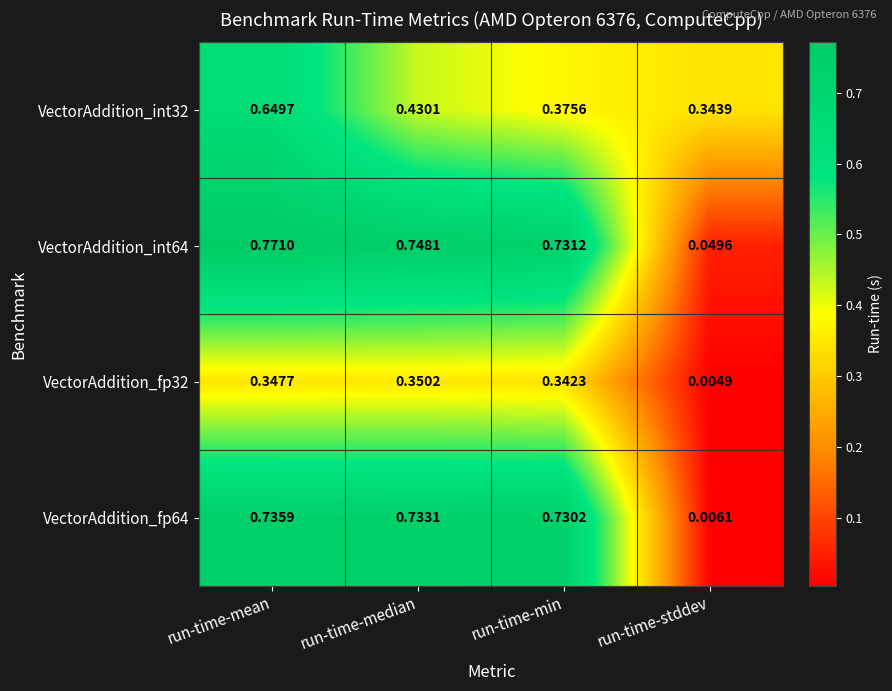

Which category has the highest value across all series?

run-time-mean